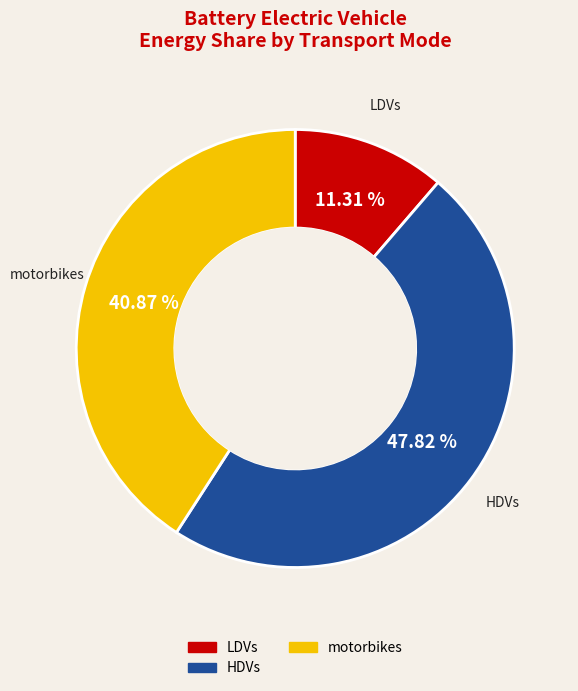

Is there any slice that represents more than half of the pie?

No